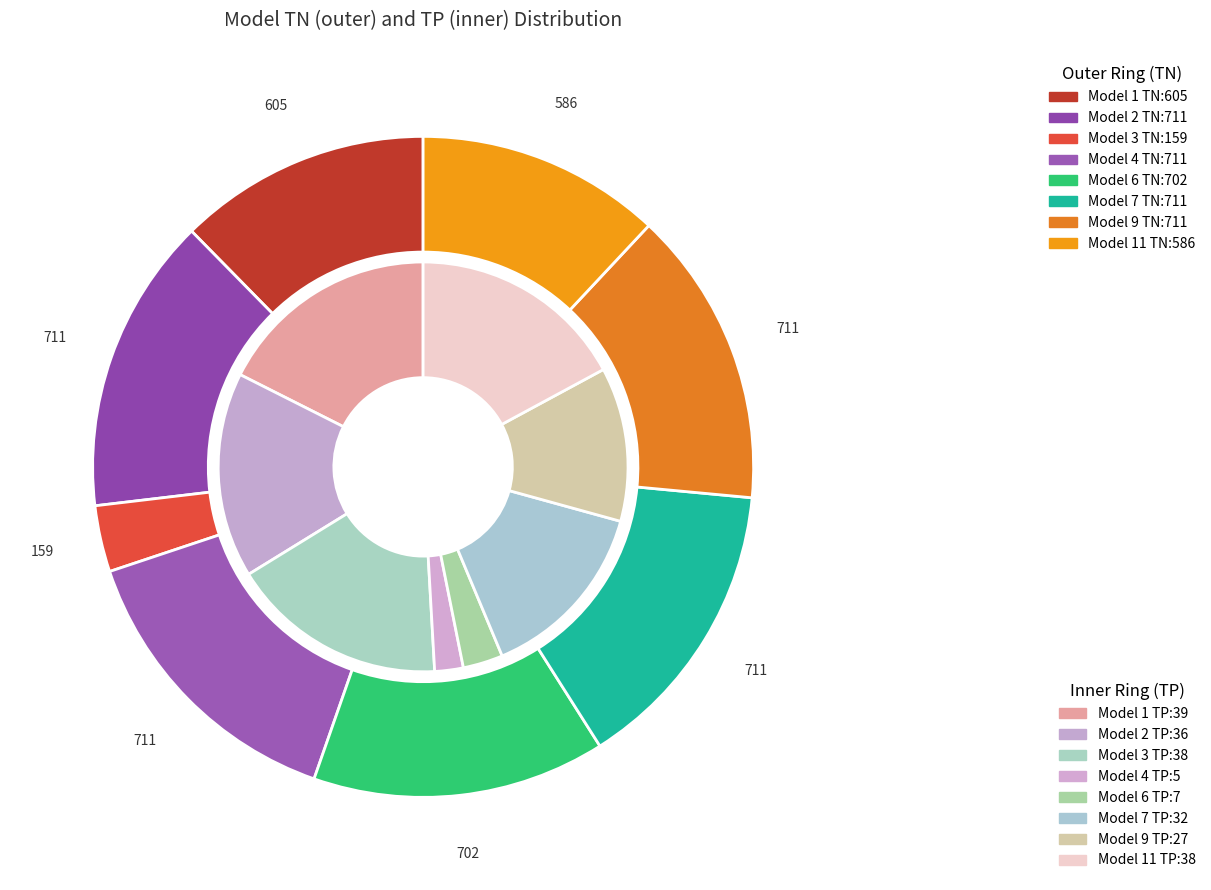

What portion of the pie excludes Model 1?

87.6%